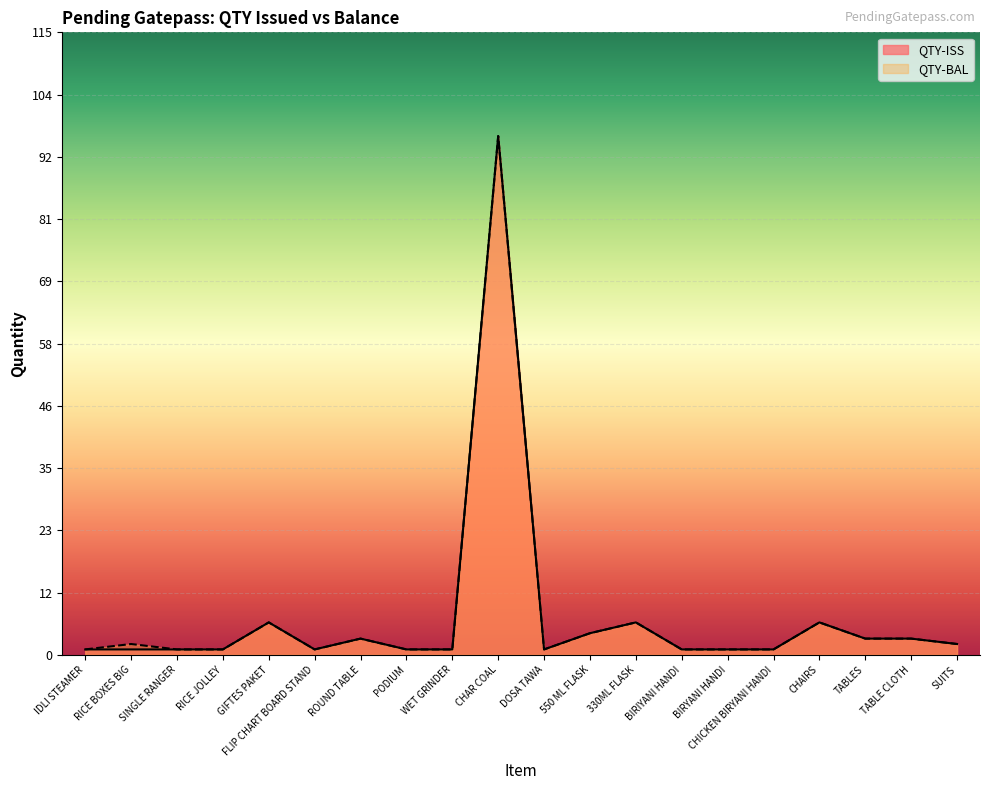

What position from the left is DOSA TAWA?

11